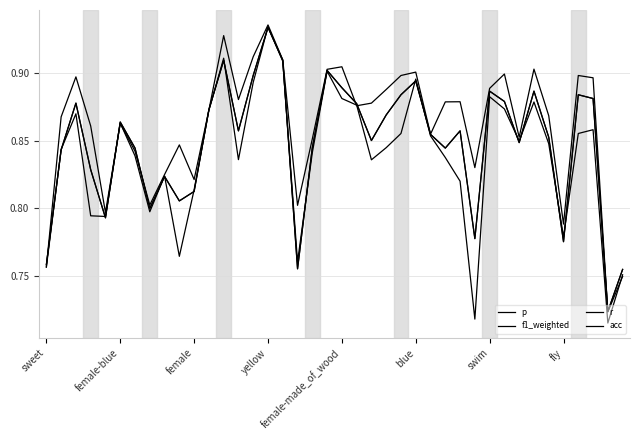

Does the chart display data point markers on the line(s)?

No